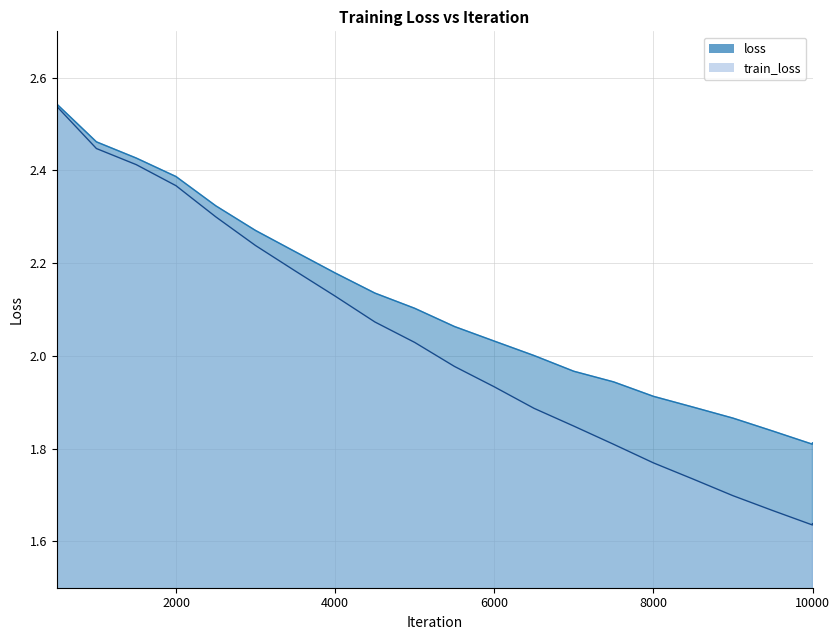

Between 9000 and 1500, which is larger?

1500